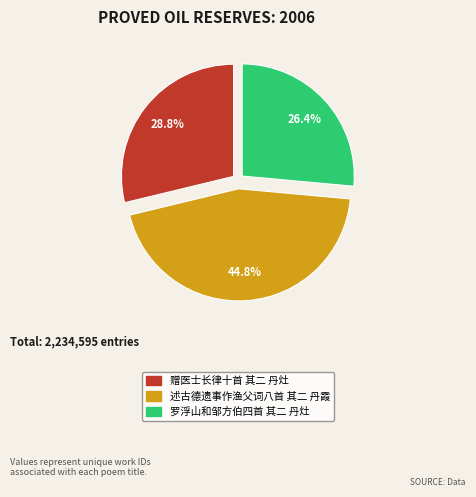

What is the total percentage of 罗浮山和邹方伯四首 其二 丹灶 and 述古德遗事作渔父词八首 其二 丹霞?

71.2%